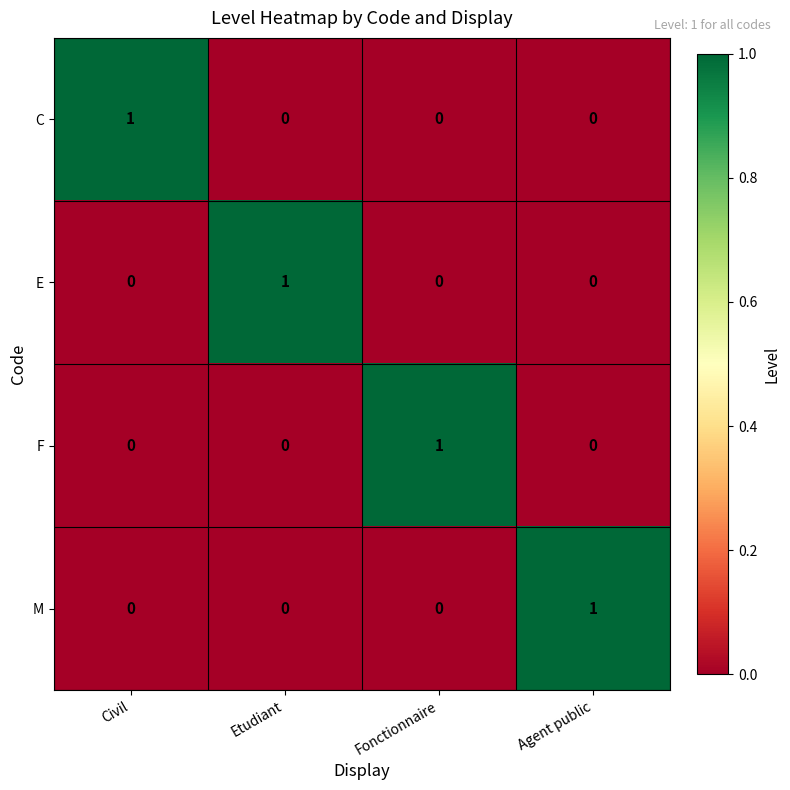

Reading left to right, what are all the values shown in this chart?

C: Civil=1	Etudiant=0	Fonctionnaire=0	Agent public=0
E: Civil=0	Etudiant=1	Fonctionnaire=0	Agent public=0
F: Civil=0	Etudiant=0	Fonctionnaire=1	Agent public=0
M: Civil=0	Etudiant=0	Fonctionnaire=0	Agent public=1